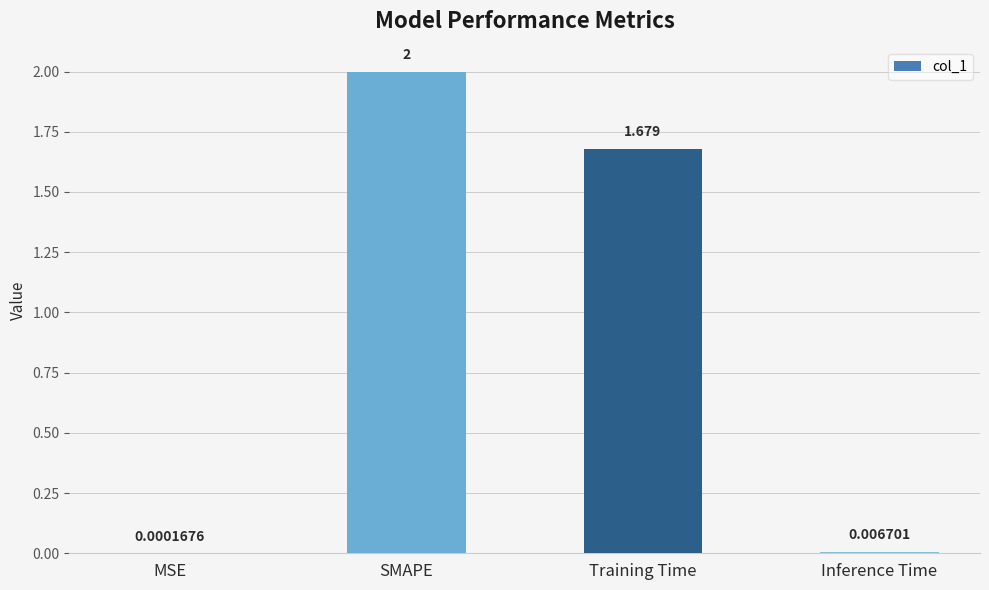

Are the bars grouped side by side (vs. stacked)?

No